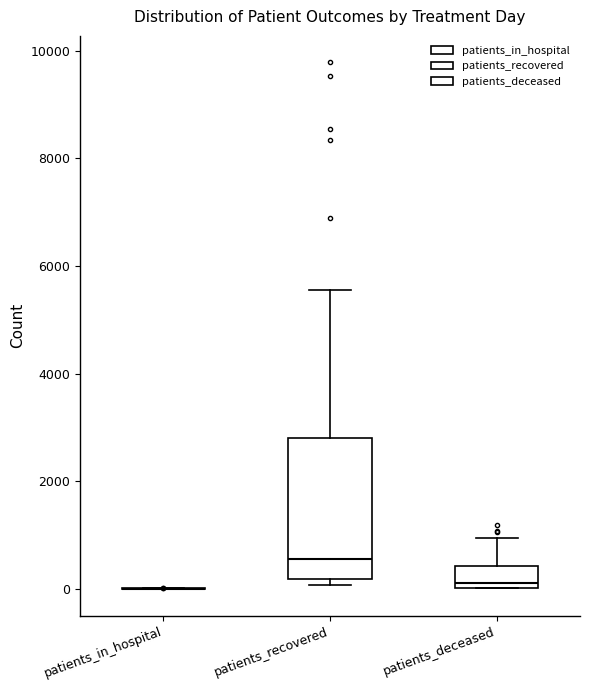

Reading left to right, read every box against the y-axis: the position of its median line, the range the box covers, and the ends of its whiskers. The values are not printed on the chart, so give them approximately, as read against the axis.

patients_in_hospital: box collapsed to a line at 0, whiskers 0 to 0
patients_recovered: median 600, box 200 to 2800, whiskers 0 to 5600
patients_deceased: median 200, box 0 to 400, whiskers 0 to 1000